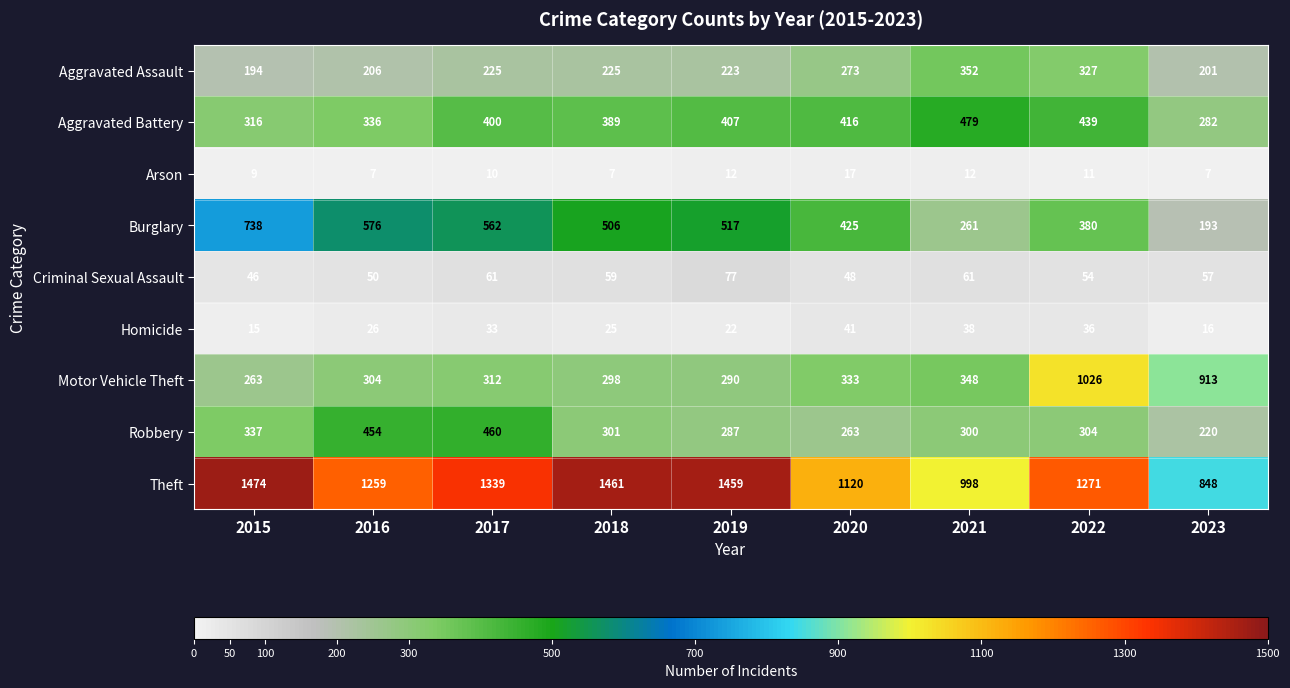

Which series has the largest total across all categories?

Theft